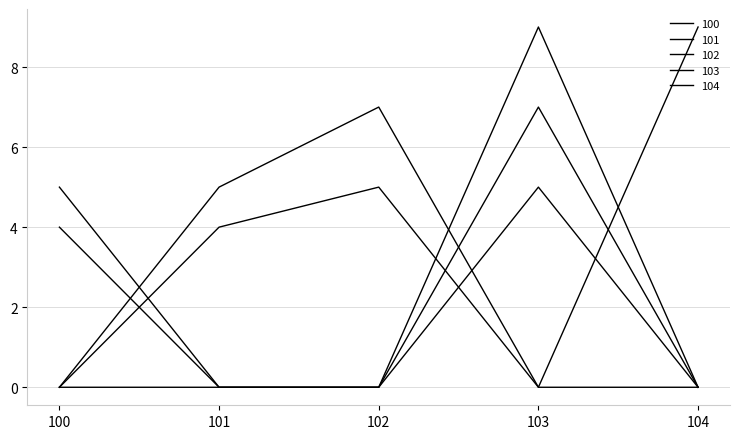

Does the chart have visible grid lines?

Yes